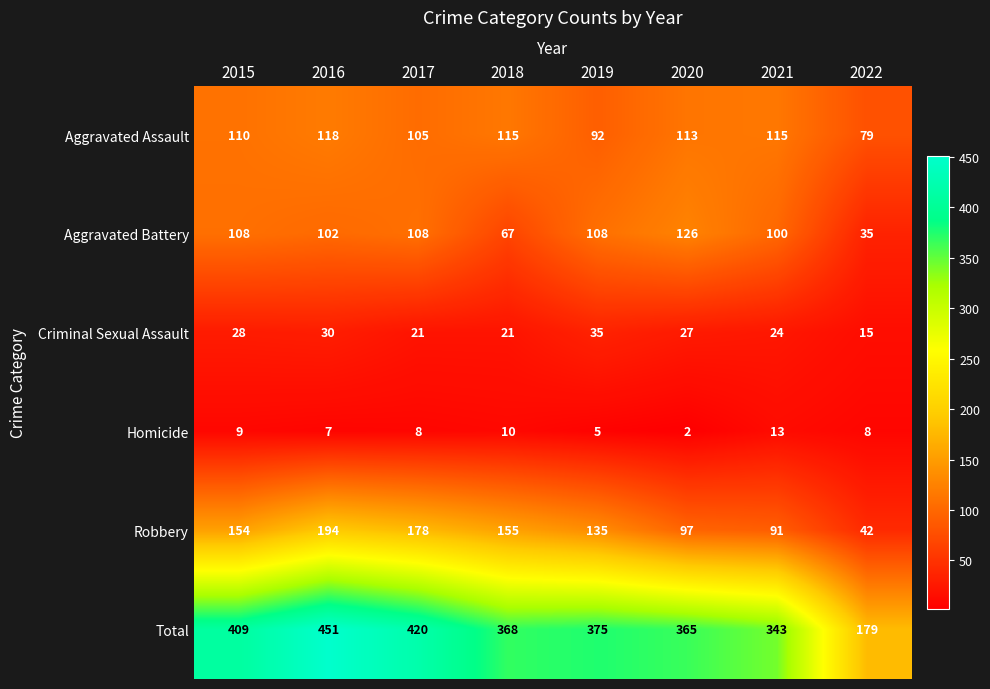

Where does the Criminal Sexual Assault series first go above 27?

2015